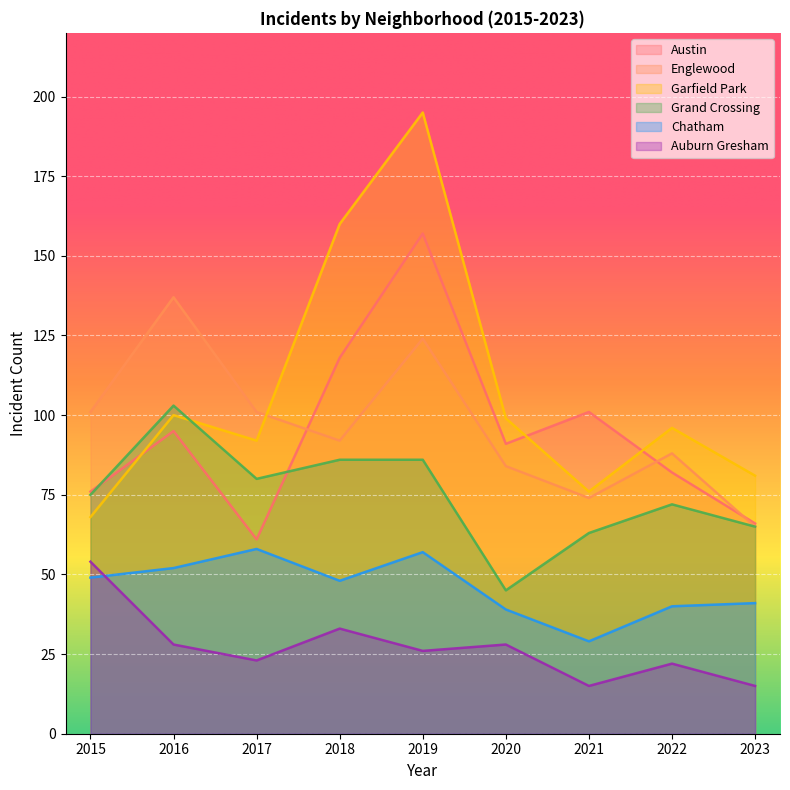

Which series ends up on top after the final intersection of Grand Crossing and Garfield Park?

Garfield Park